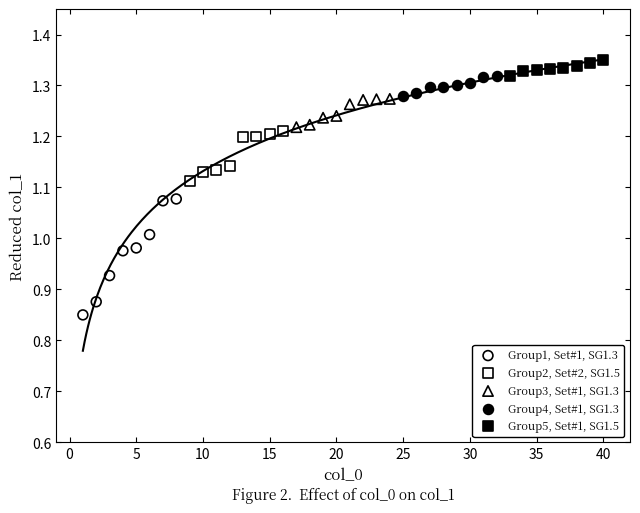

Which series has the largest Y range (max minus min)?

Group1, Set#1, SG1.3